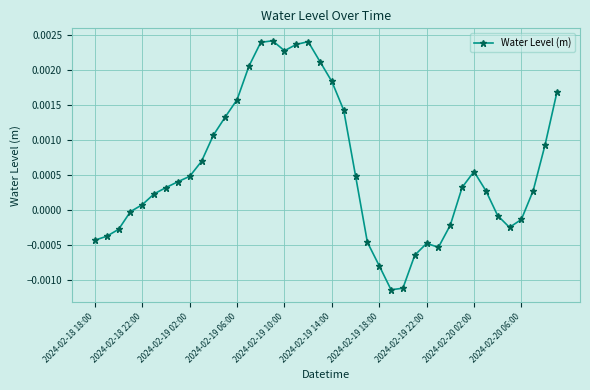

How many values are above zero?

25